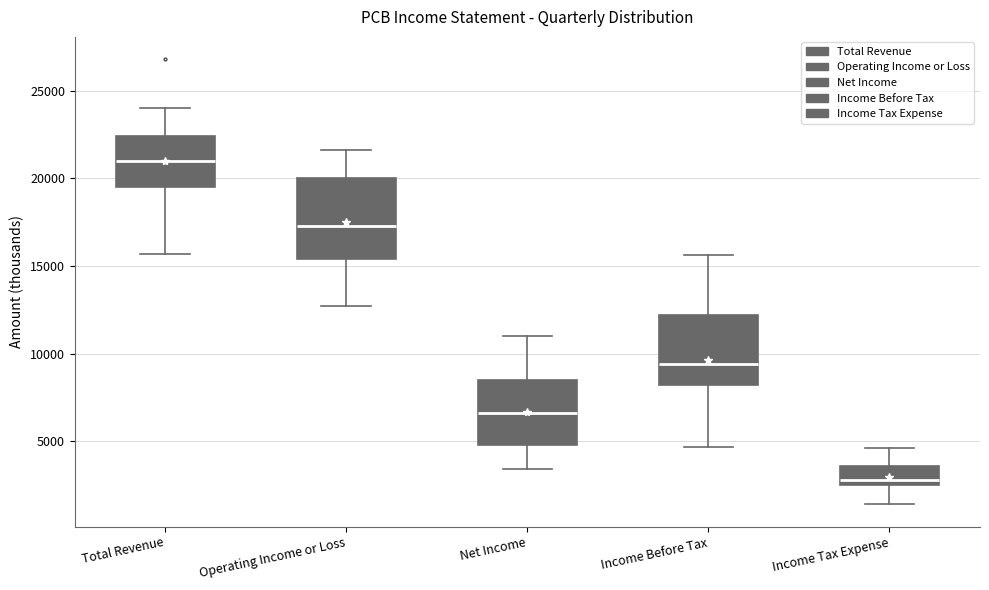

Where does the lower whisker of the box for Income Tax Expense end on the y-axis? The values are not printed on the chart, so give them approximately, as read against the axis.

1500